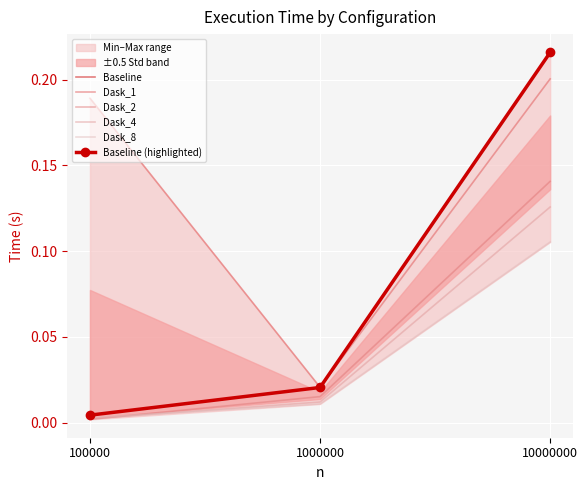

Rank the series by their maximum value, from lowest to highest.

Dask_8, Dask_4, Dask_2, Dask_1, Baseline, Baseline (highlighted)